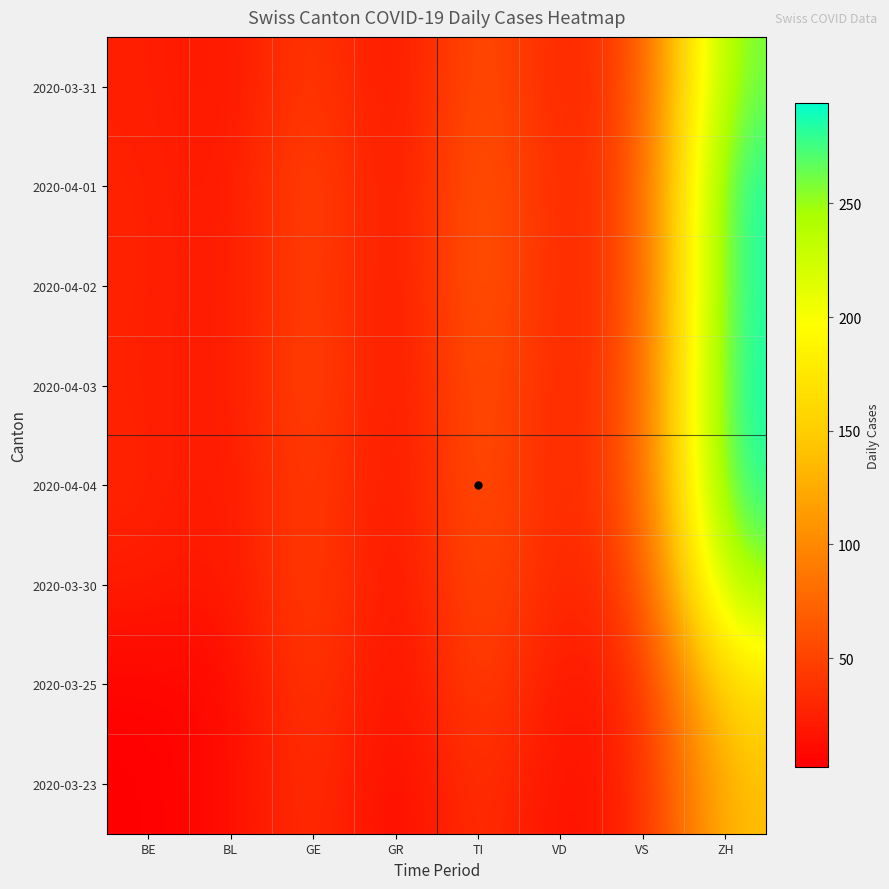

List the series in order of their peak value, lowest first.

2020-03-23, 2020-03-25, 2020-03-30, 2020-03-31, 2020-04-02, 2020-04-04, 2020-04-01, 2020-04-03